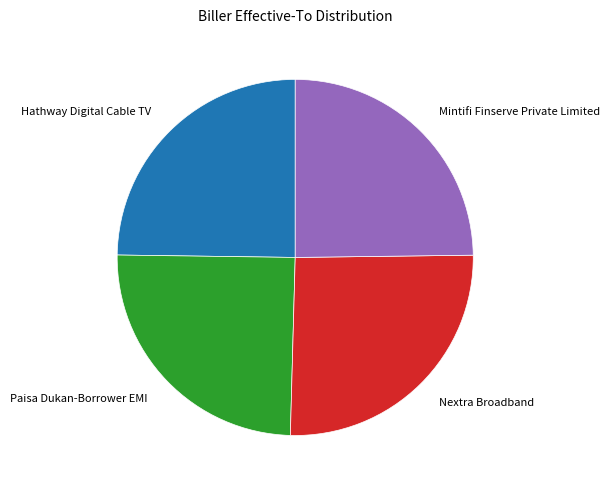

Count the number of slices in the pie.

4